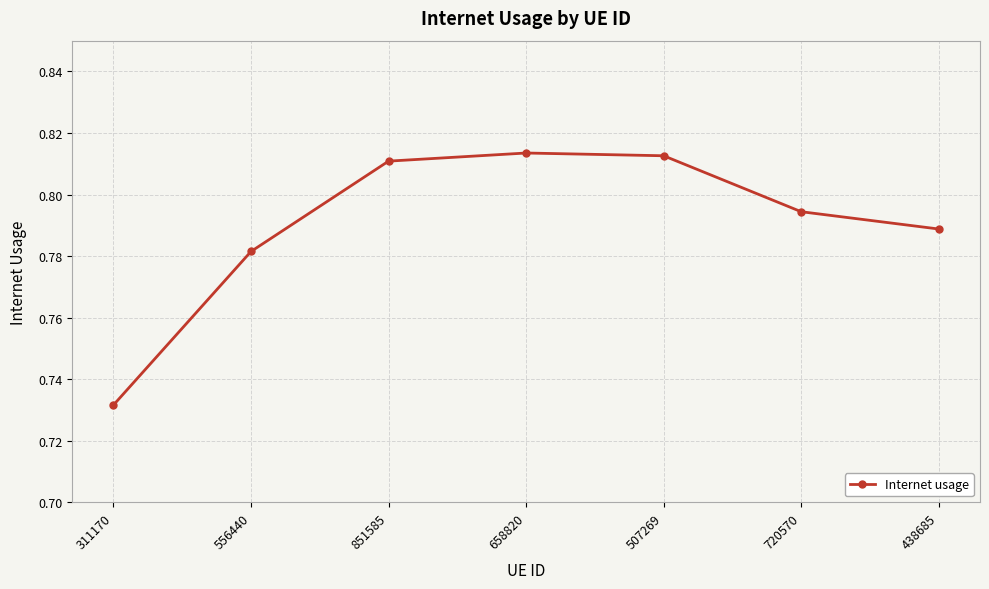

Count the number of categories in the chart.

7